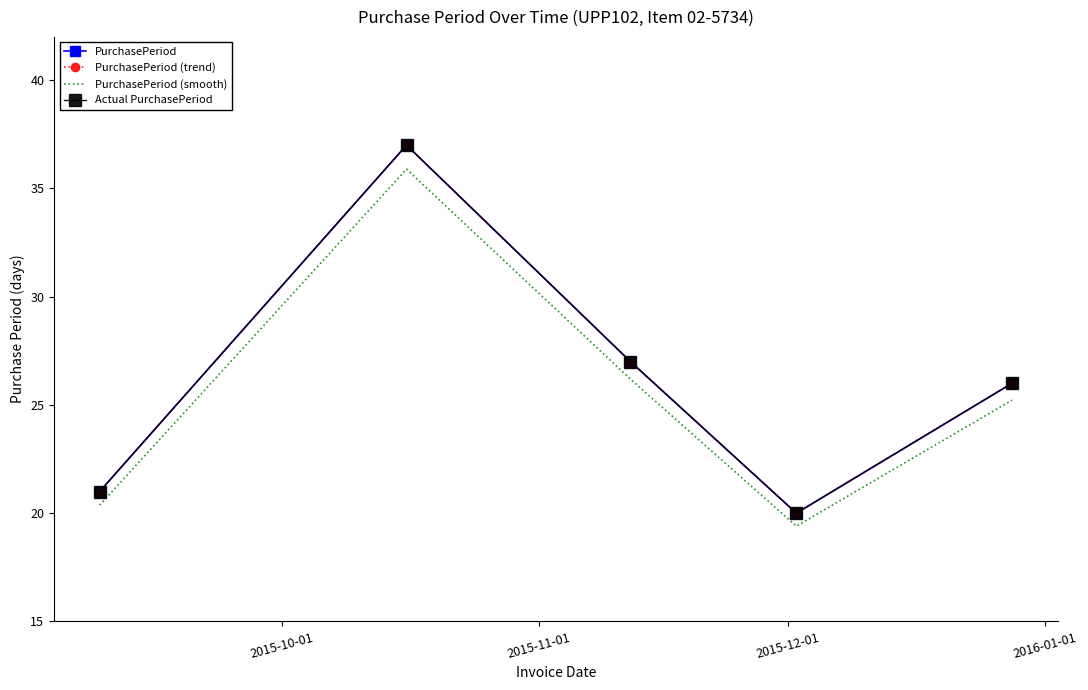

How many values in the PurchasePeriod (trend) series are below 26?

2